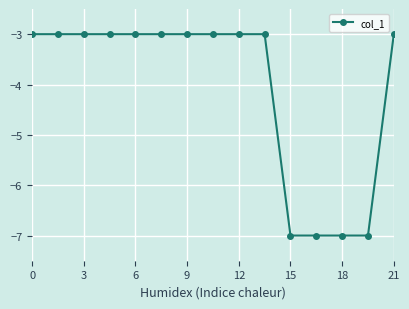

Does the chart display data point markers on the line(s)?

Yes